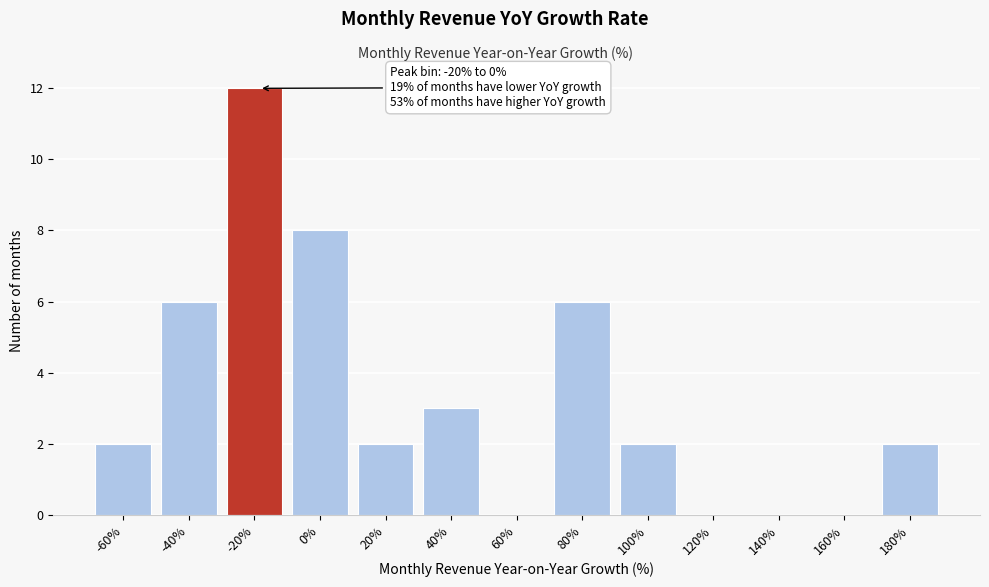

Reading left to right, list all the values displayed in this chart.

-60%=2	-40%=6	-20%=12	0%=8	20%=2	40%=3	60%=0	80%=6	100%=2	120%=0	140%=0	160%=0	180%=2